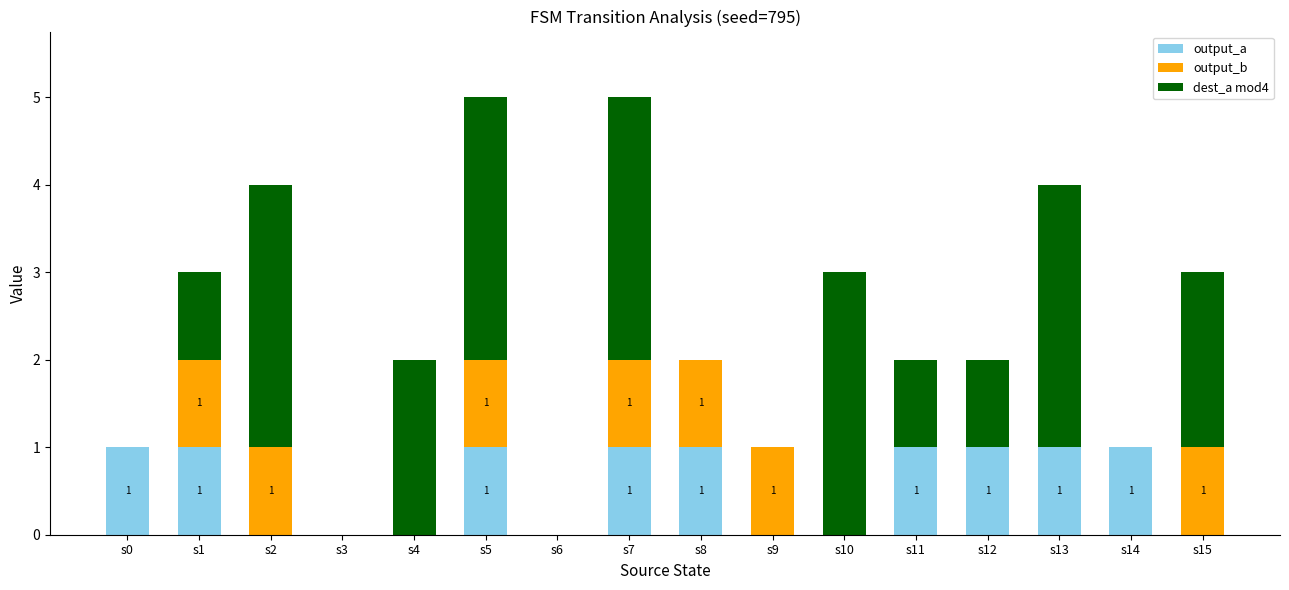

Reading right to left, what are the values for output_a?

s15=0	s14=1	s13=1	s12=1	s11=1	s10=0	s9=0	s8=1	s7=1	s6=0	s5=1	s4=0	s3=0	s2=0	s1=1	s0=1